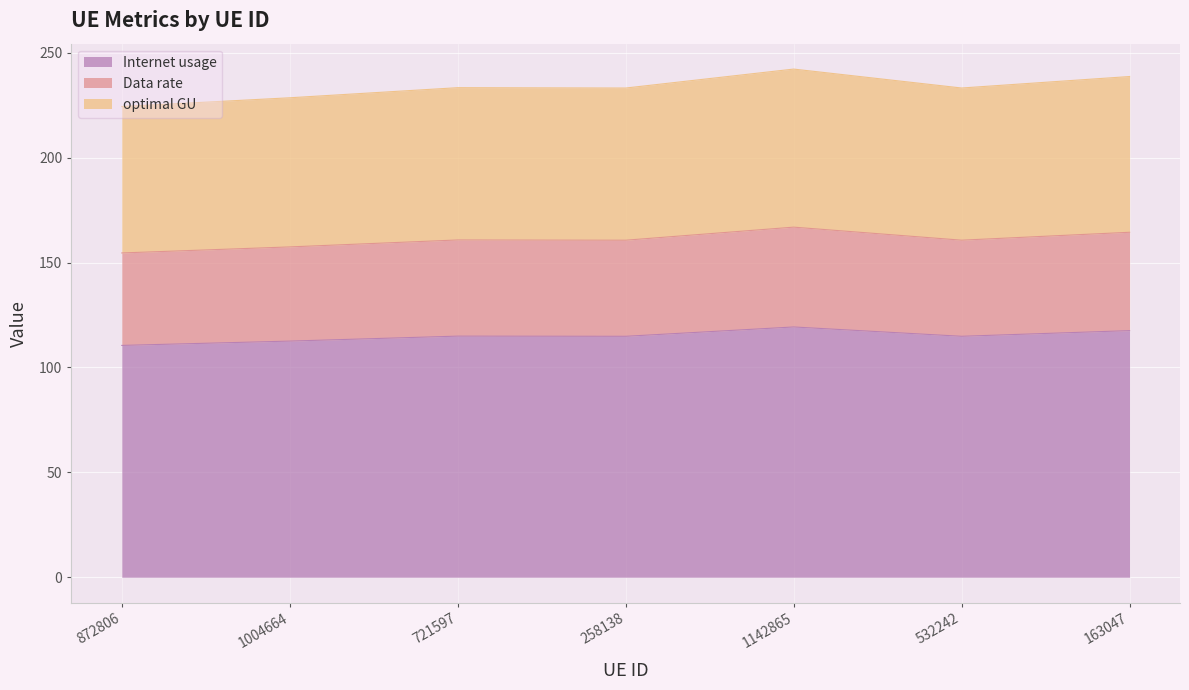

Where is Internet usage nearest to the value 114?

258138